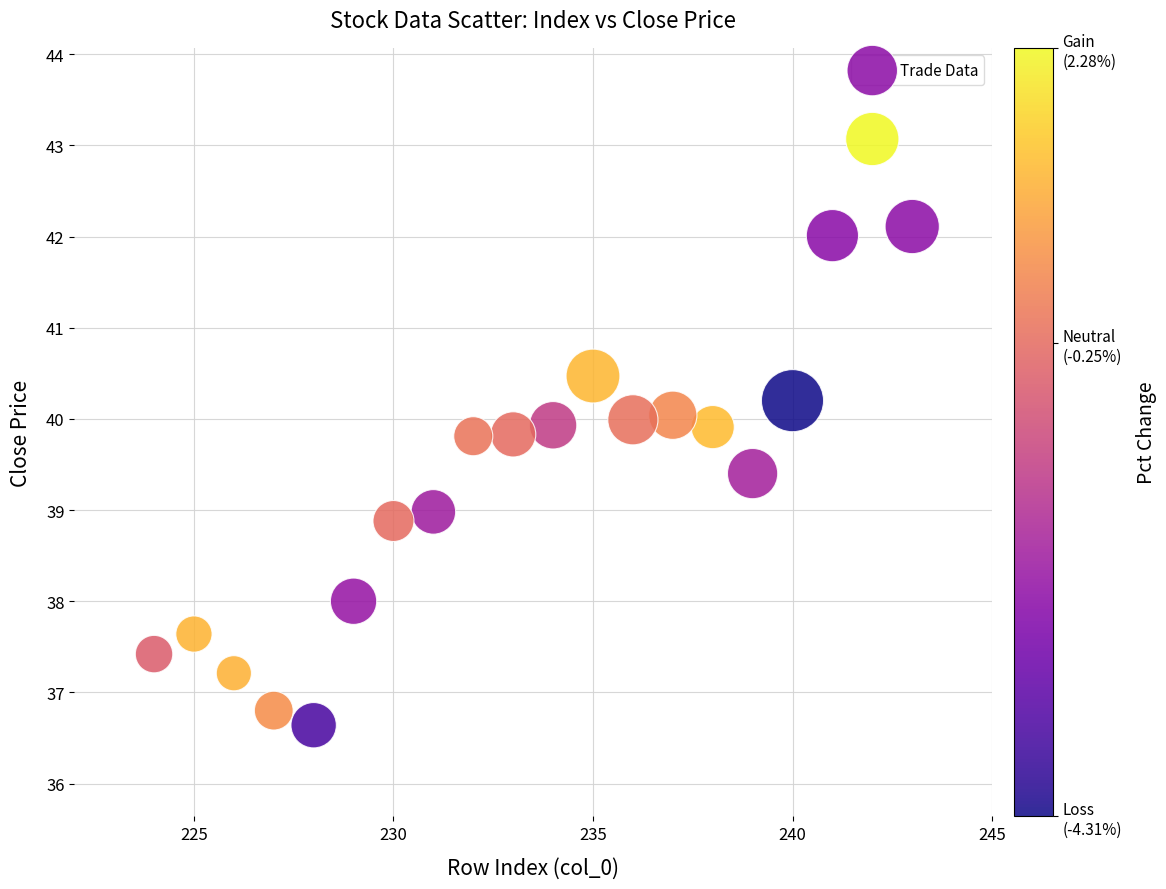

What is the range of X values (max minus min)?

19.0